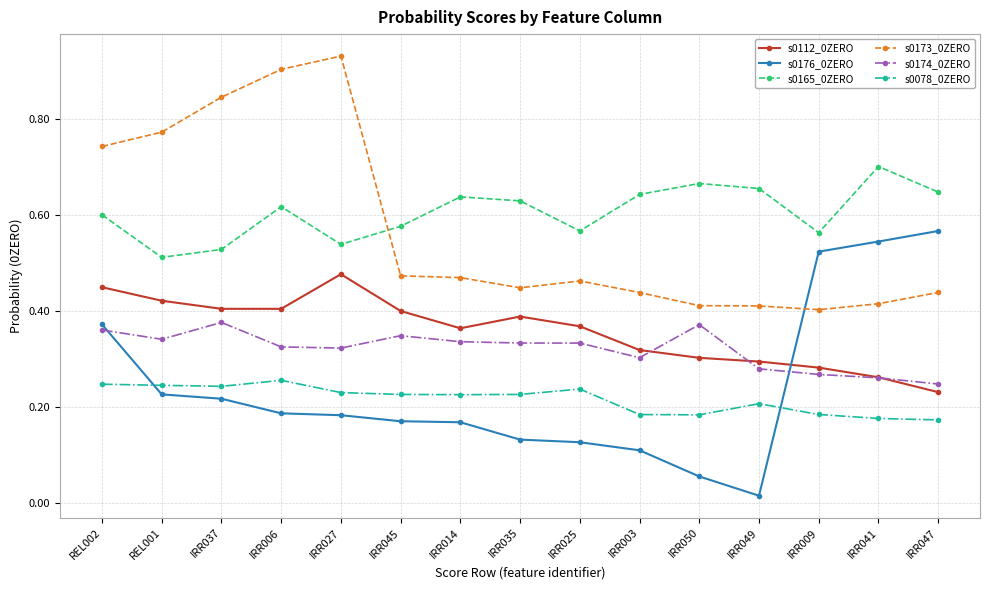

Does the chart display data point markers on the line(s)?

Yes